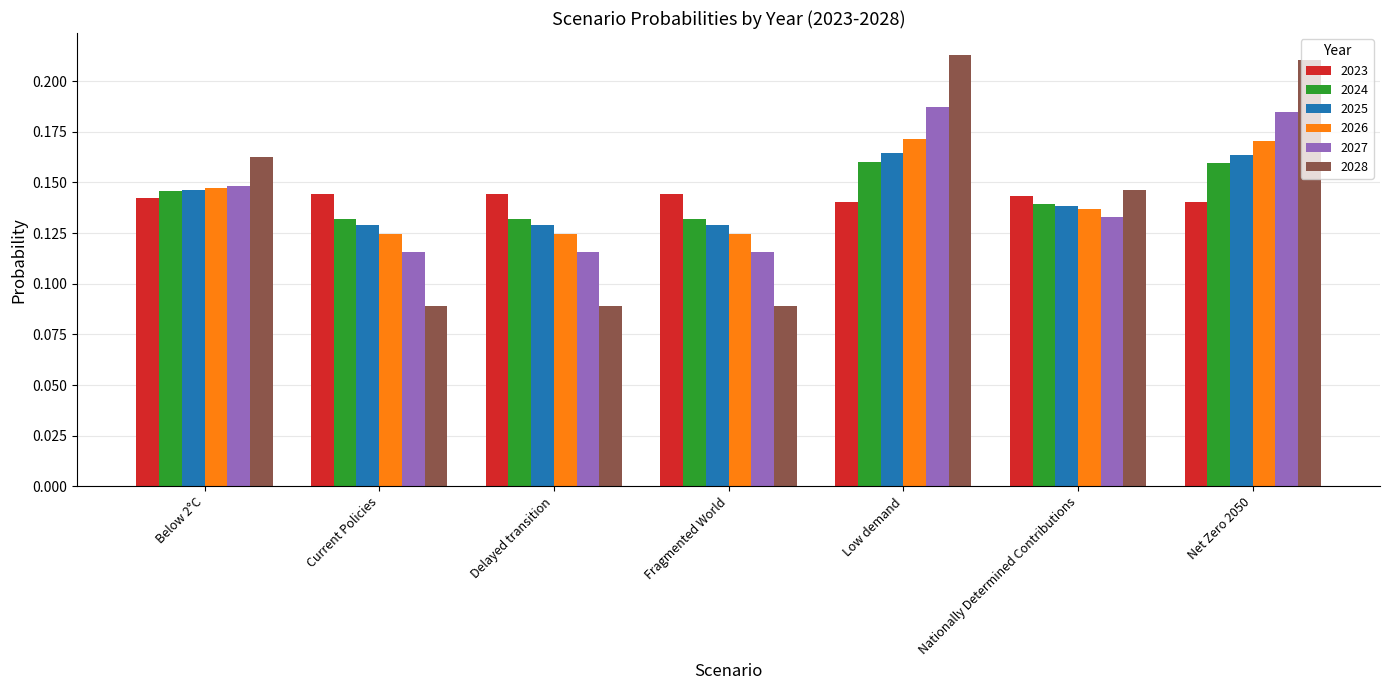

What position from the right is Delayed transition?

5